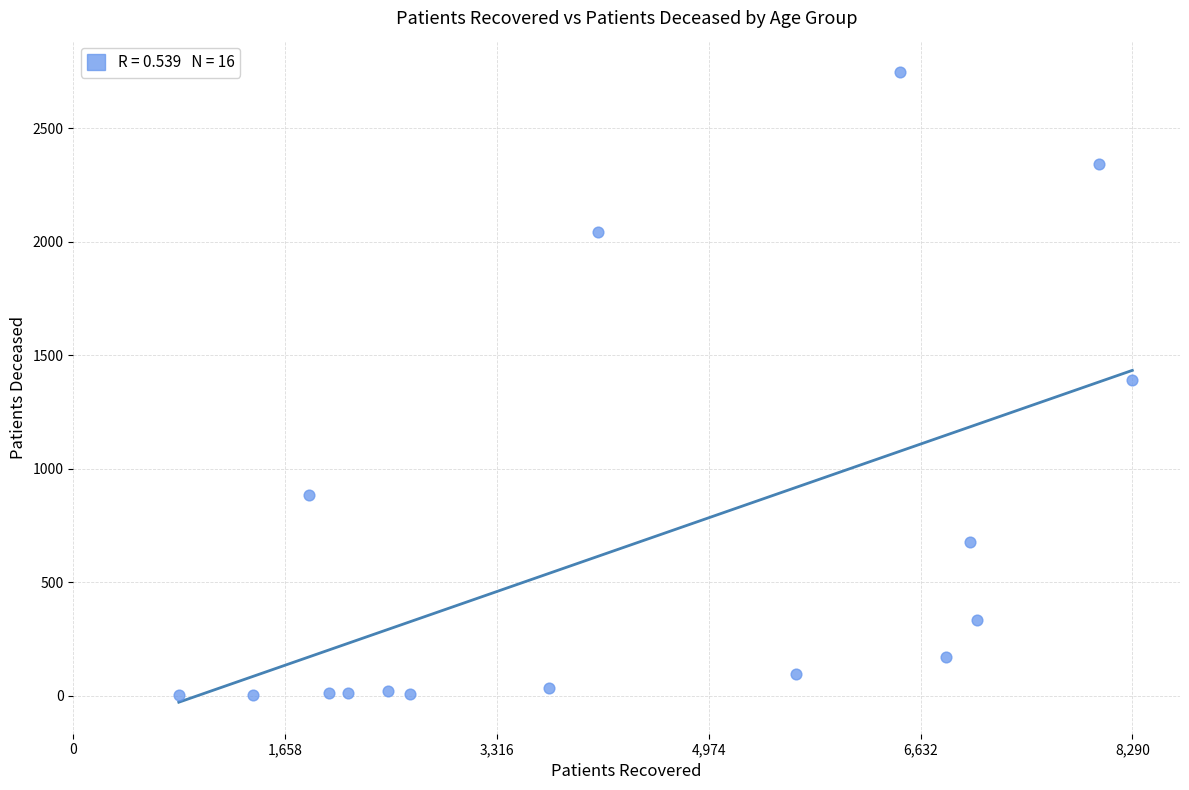

What is the range of X values (max minus min)?

7464